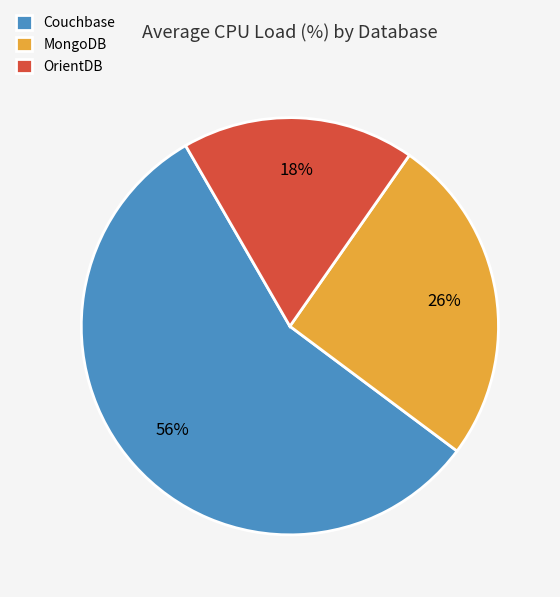

Which has a higher value, Couchbase or MongoDB?

Couchbase